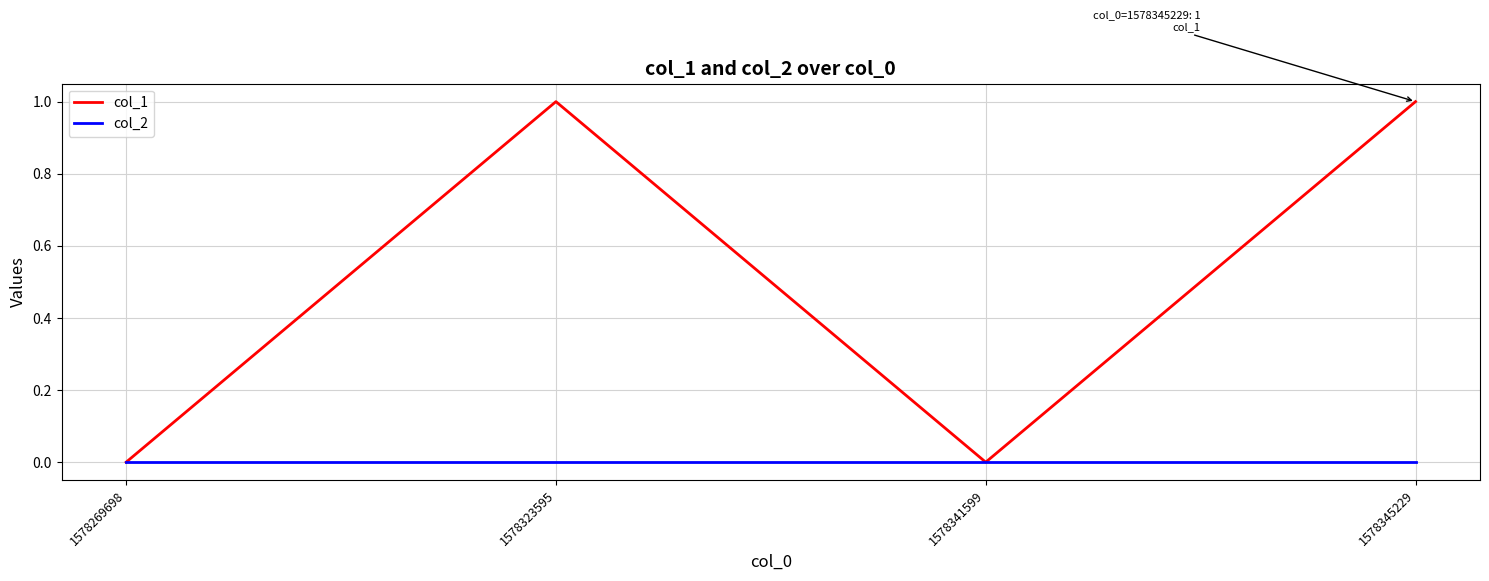

Rank the series at 1578323595 from highest to lowest value.

col_1, col_2